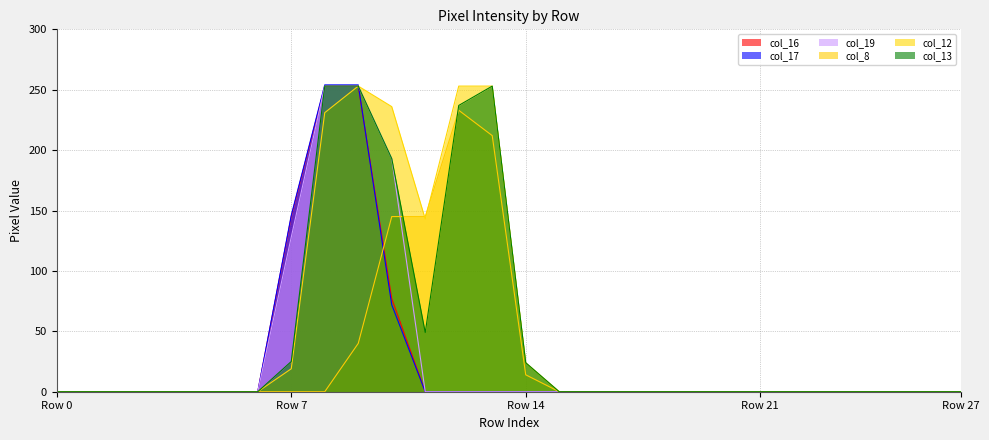

Between 12 and 6, which is larger?

12